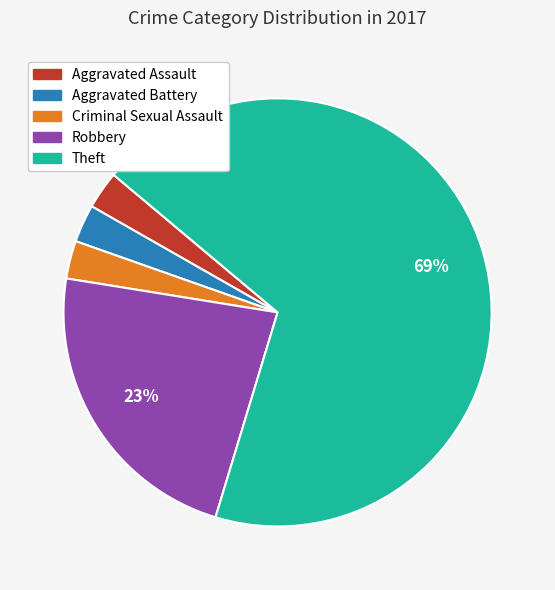

To the nearest percent, what is the combined percentage of Robbery and Aggravated Assault?

26%